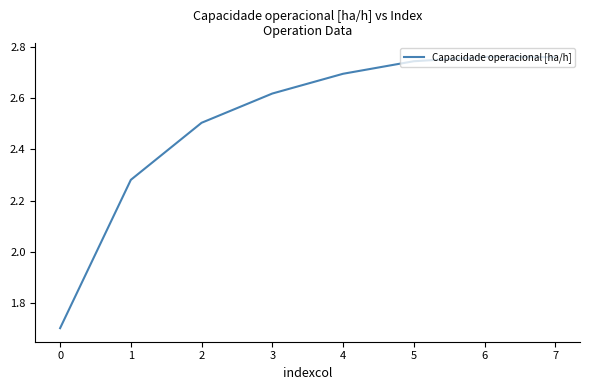

True or false: the data shows 0.7 at 2.

False